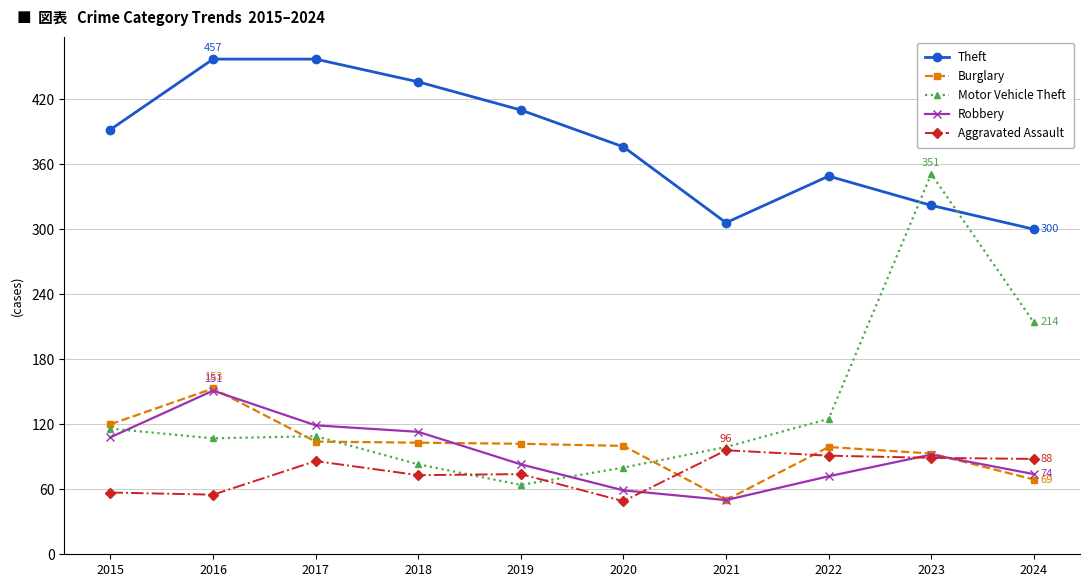

Which series has the widest spread of values?

Motor Vehicle Theft